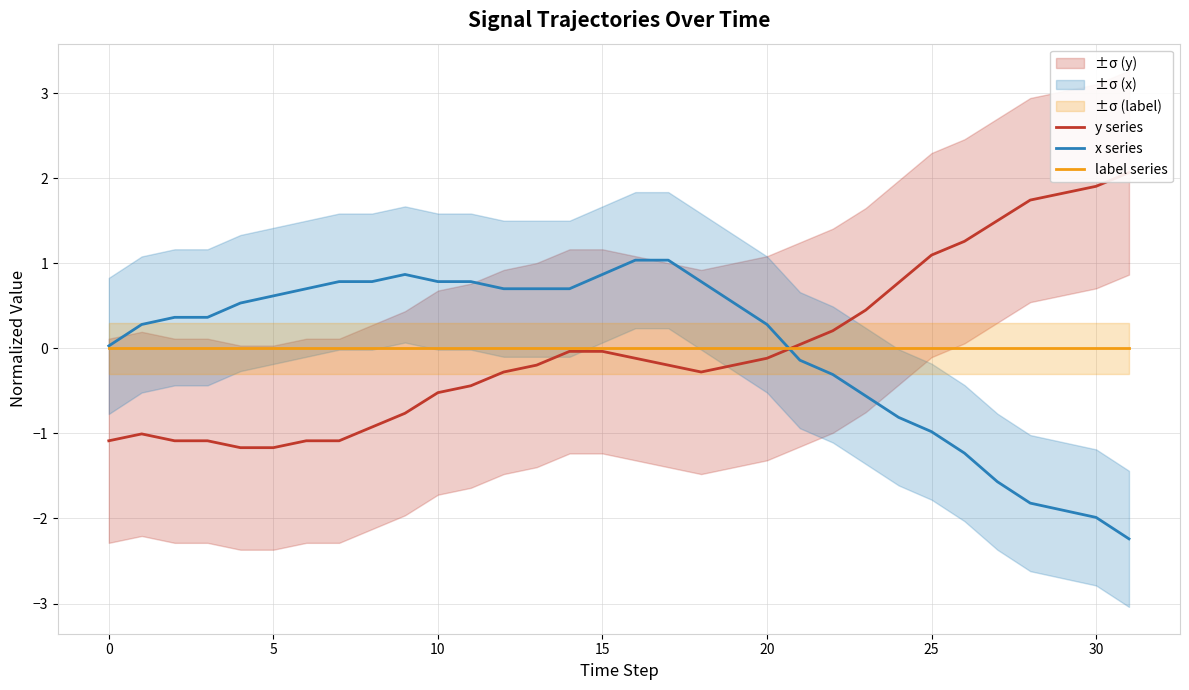

Rank the series by their average value, from lowest to highest.

x series, label series, y series